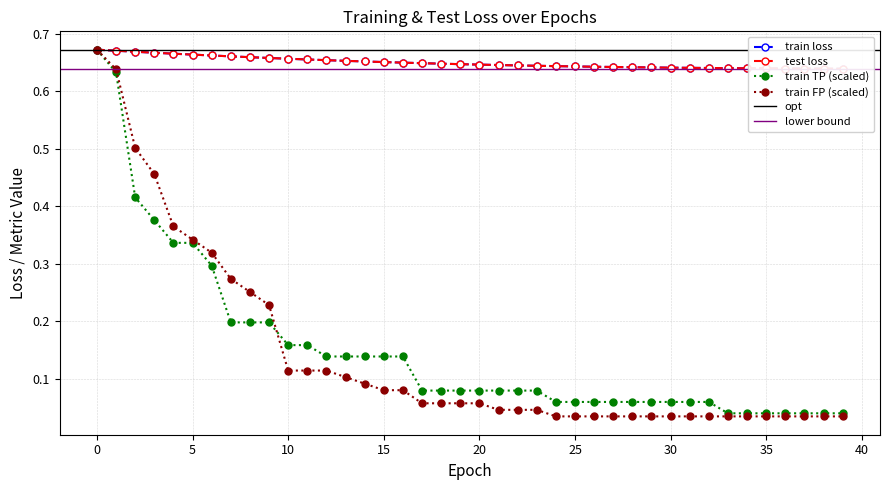

Which series changed the most between 16 and 31?

train TP